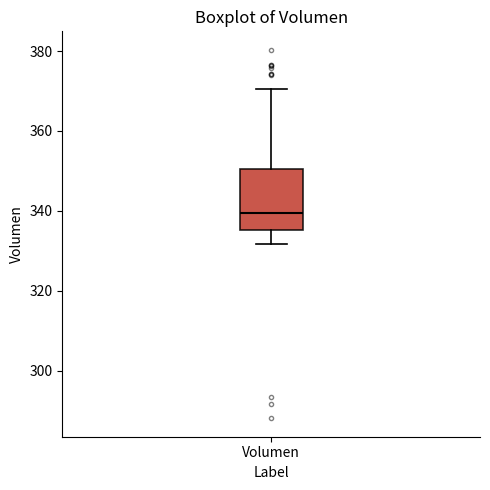

Where does the upper whisker of the box for Volumen end on the y-axis? The values are not printed on the chart, so give them approximately, as read against the axis.

370